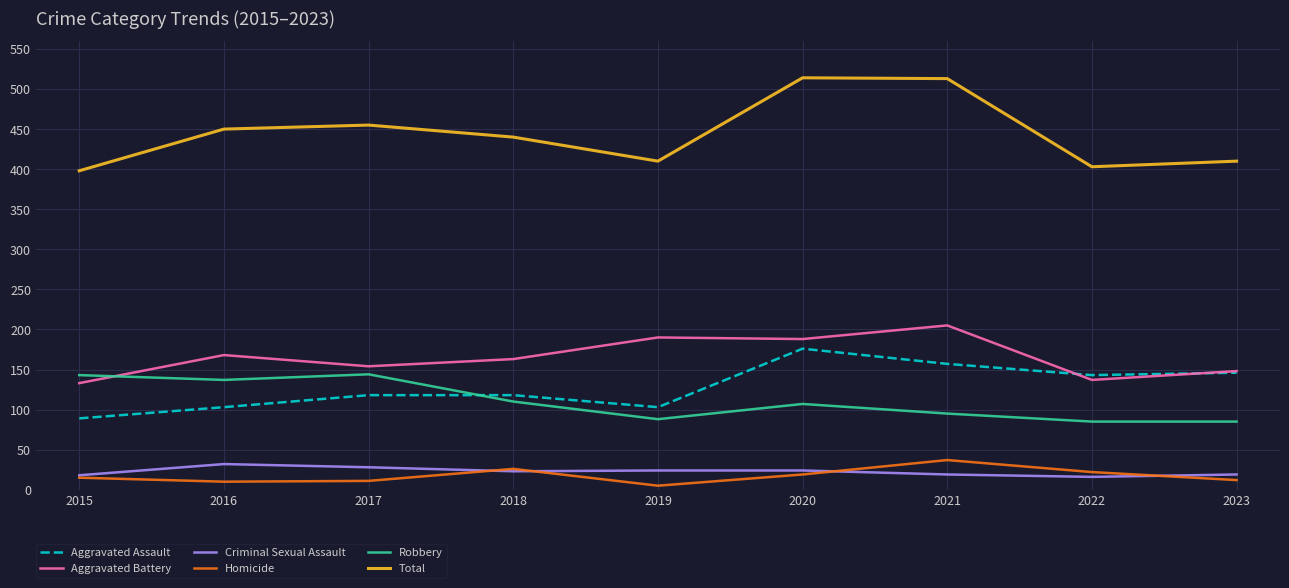

What is the minimum value for Aggravated Battery?

133